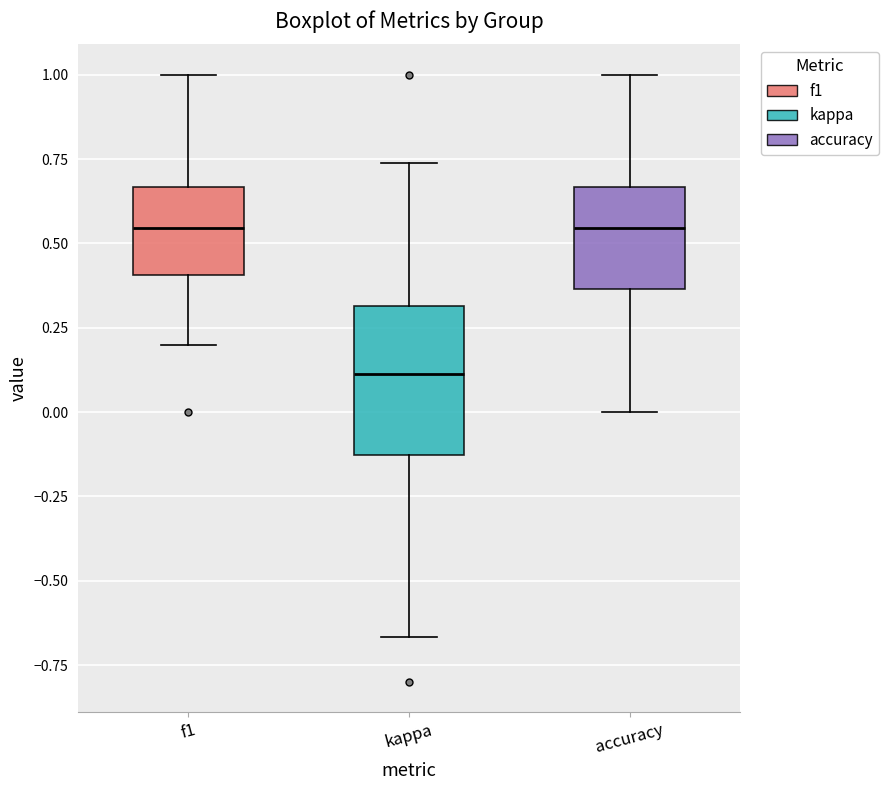

Reading left to right, transcribe this box plot: for each box, give where its median line is, the range the box spans, and where its two whiskers end, as read against the y-axis. The values are not printed on the chart, so give them approximately, as read against the axis.

f1: median 0.55, box 0.40 to 0.65, whiskers 0.20 to 1.00
kappa: median 0.10, box -0.15 to 0.30, whiskers -0.65 to 0.75
accuracy: median 0.55, box 0.35 to 0.65, whiskers 0.00 to 1.00